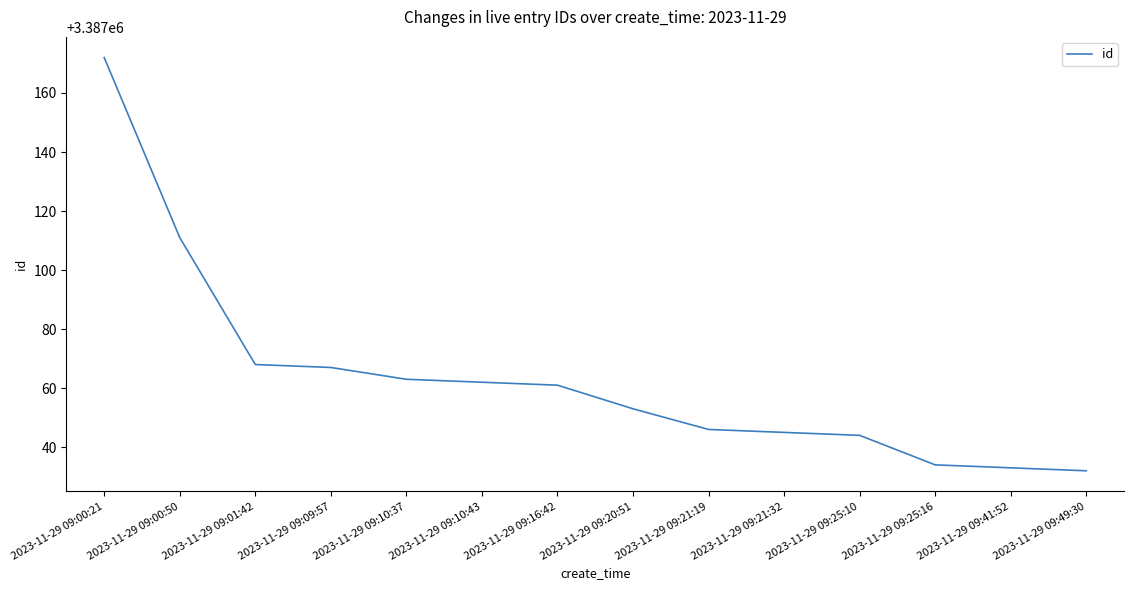

What is the greatest value displayed?

3387172